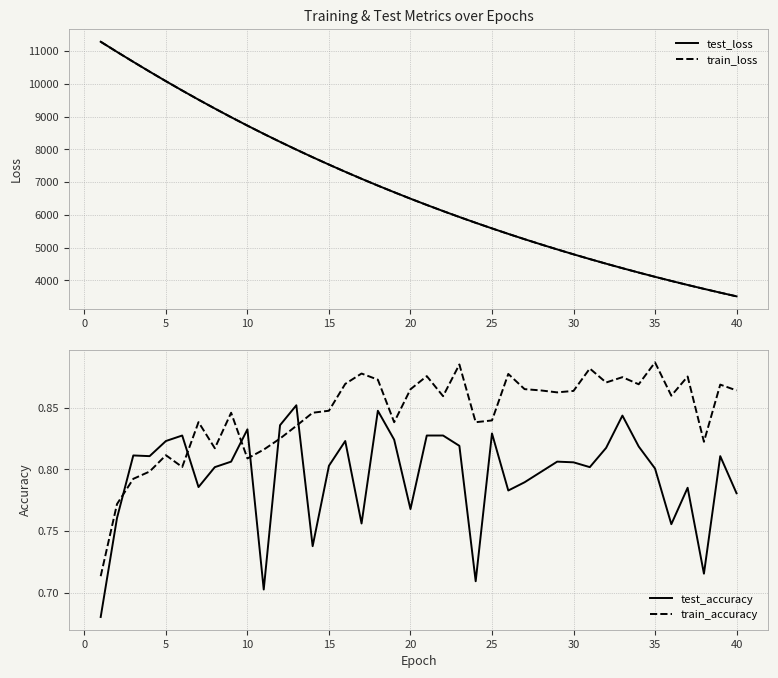

Reading left to right, transcribe all the data shown in this chart.

test_loss: 11282.5	10972.7	10669.2	10370.9	10079.0	9793.9	9515.8	9245.0	8980.4	8723.6	8472.9	8229.0	7991.3	7760.0	7534.9	7315.5	7102.1	6894.2	6692.4	6495.2	6303.7	6117.4	5935.9	5759.9	5588.6	5421.5	5259.0	5101.2	4947.8	4798.4	4653.2	4512.2	4375.0	4241.6	4111.8	3985.9	3863.3	3744.5	3628.5	3516.2
train_loss: 11281.5	10972.0	10668.7	10370.4	10078.4	9793.6	9515.1	9244.5	8979.9	8723.1	8471.8	8228.5	7990.9	7759.2	7534.3	7314.8	7101.3	6893.6	6691.8	6494.5	6303.1	6117.0	5935.4	5759.2	5588.0	5420.7	5258.6	5100.8	4947.3	4798.0	4652.8	4511.7	4374.6	4241.2	4111.4	3985.5	3862.8	3743.9	3628.1	3515.8
test_accuracy: 0.7	0.8	0.8	0.8	0.8	0.8	0.8	0.8	0.8	0.8	0.7	0.8	0.9	0.7	0.8	0.8	0.8	0.8	0.8	0.8	0.8	0.8	0.8	0.7	0.8	0.8	0.8	0.8	0.8	0.8	0.8	0.8	0.8	0.8	0.8	0.8	0.8	0.7	0.8	0.8
train_accuracy: 0.7	0.8	0.8	0.8	0.8	0.8	0.8	0.8	0.8	0.8	0.8	0.8	0.8	0.8	0.8	0.9	0.9	0.9	0.8	0.9	0.9	0.9	0.9	0.8	0.8	0.9	0.9	0.9	0.9	0.9	0.9	0.9	0.9	0.9	0.9	0.9	0.9	0.8	0.9	0.9